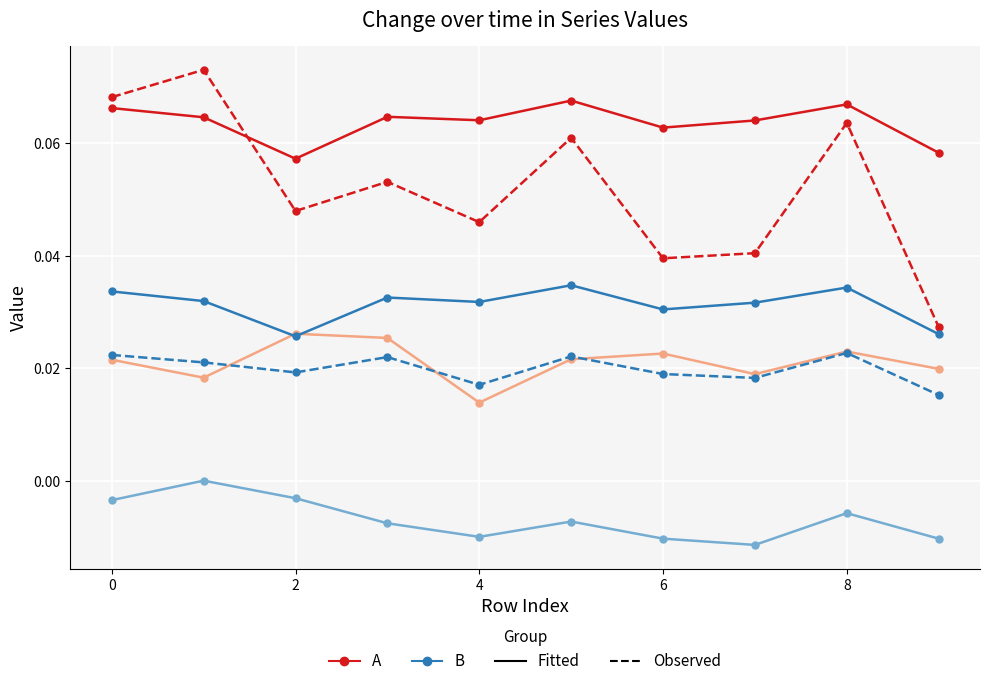

The value of col_2 (A-Observed) at 7 is 0.1. True or false?

False